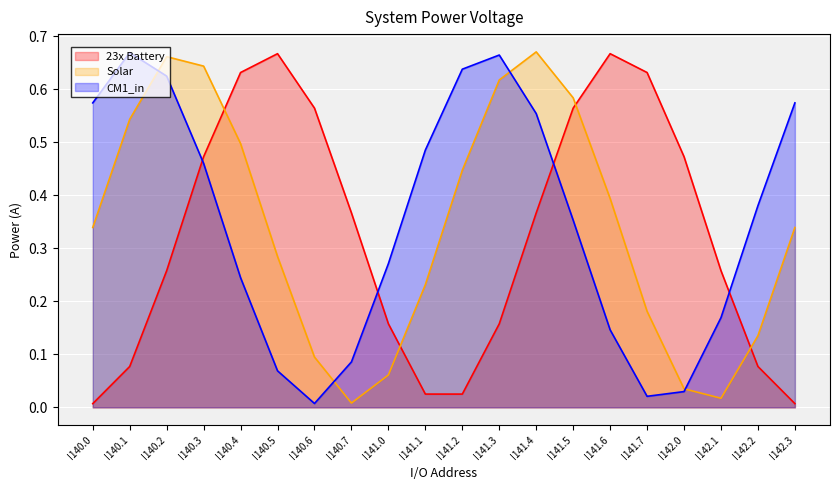

True or false: Solar has a value of 0.0 at I140.1.

False